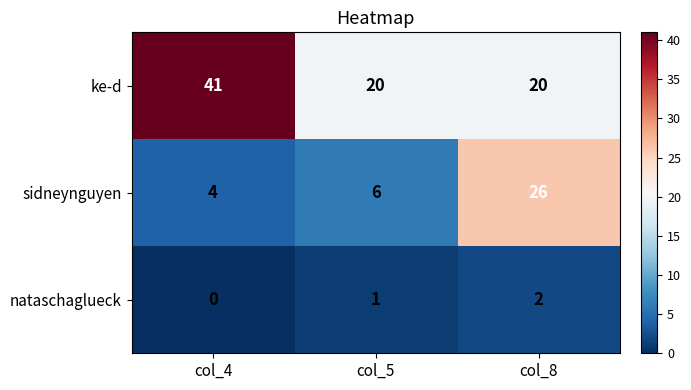

Which category has the lowest value in the sidneynguyen series?

col_4